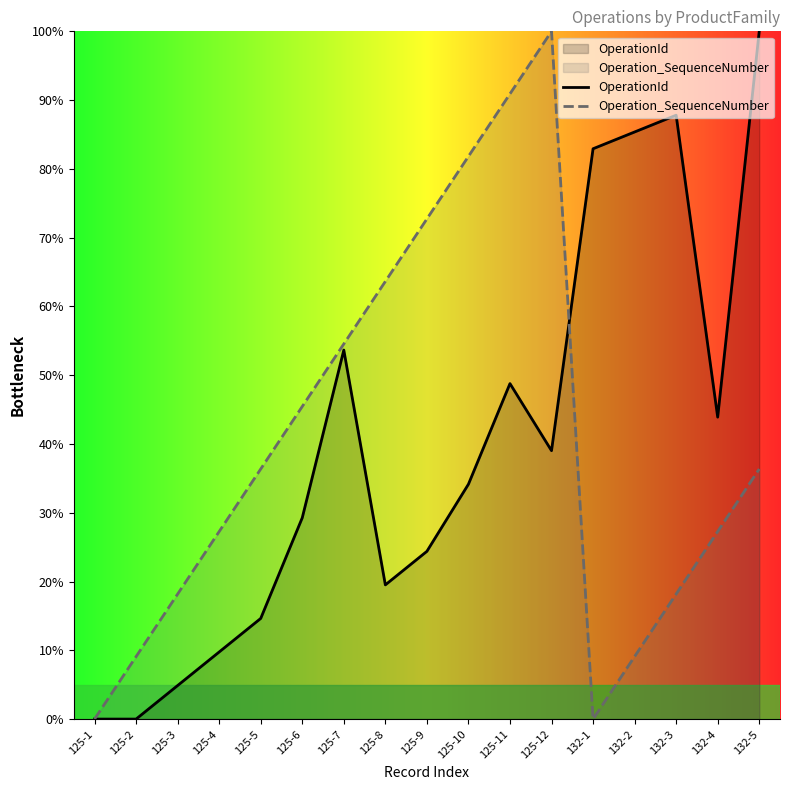

What is the spread (max minus min) of values at 125-7?

0.9